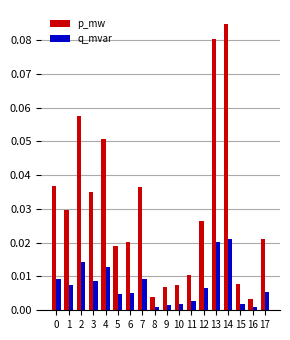

Rank the series by their average value, from highest to lowest.

p_mw, q_mvar